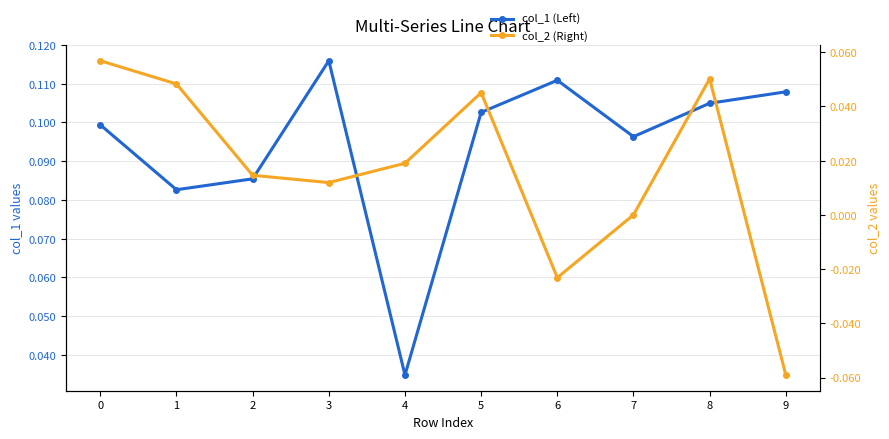

True or false: col_1 (Left) and col_2 (Right) cross at least once.

False